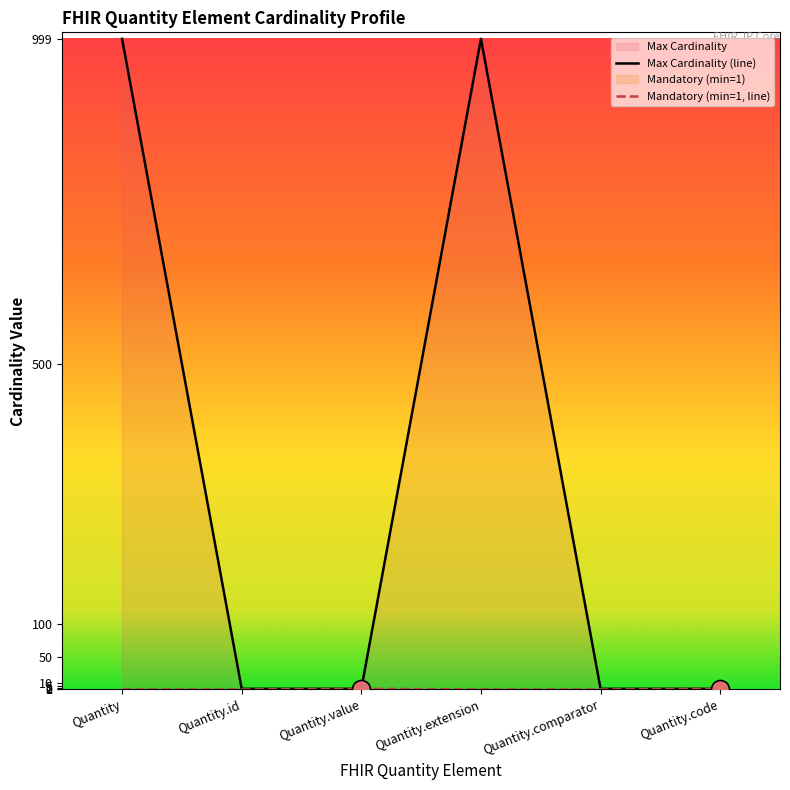

How many Max Cardinality values are between 1 and 999?

6